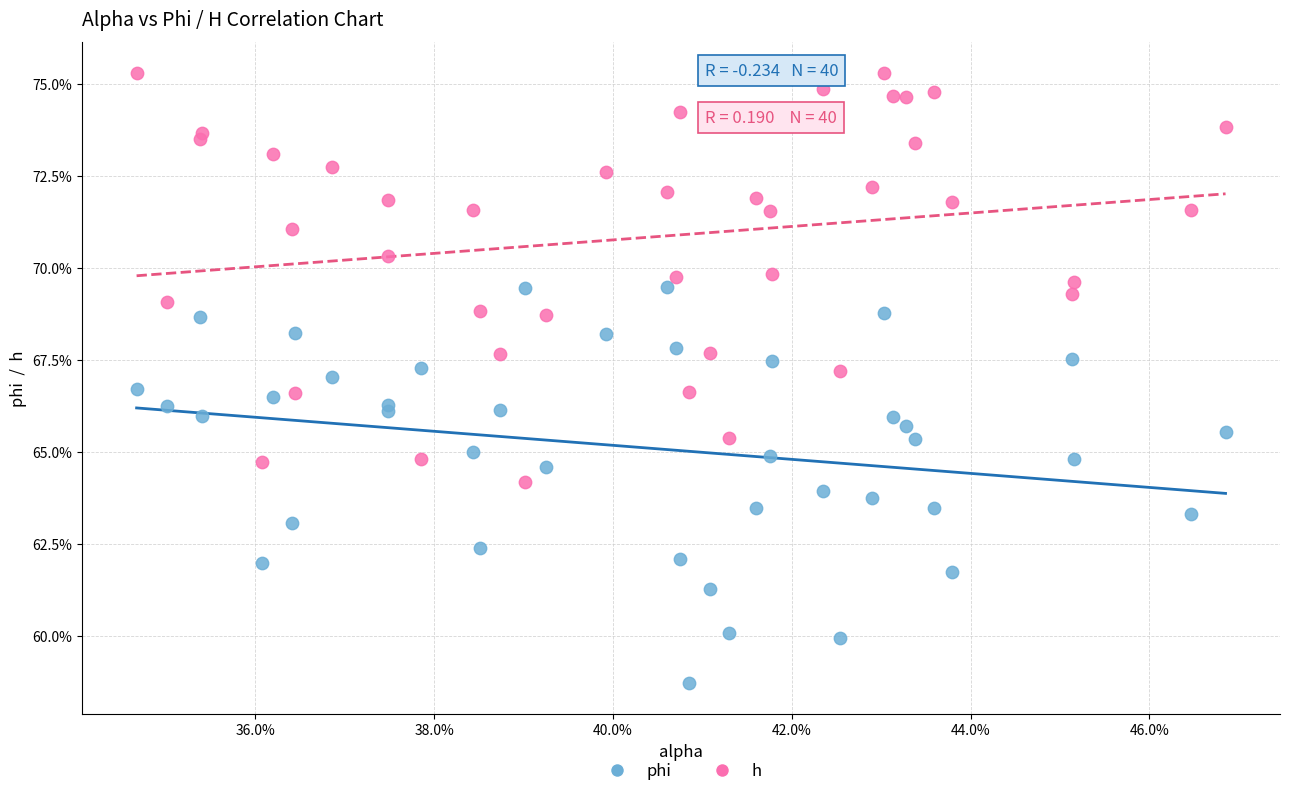

What are all the series names shown in the legend?

phi, h